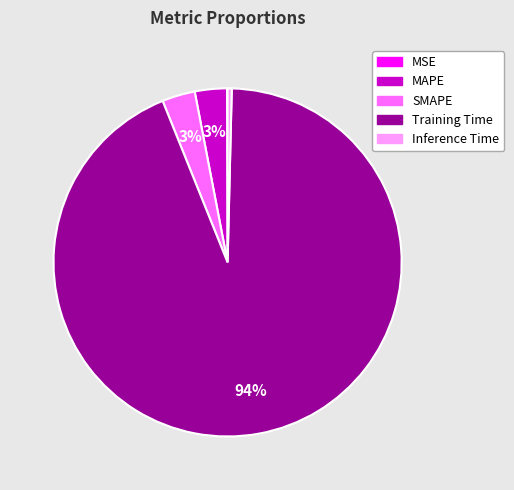

Which category accounts for the majority?

Training Time